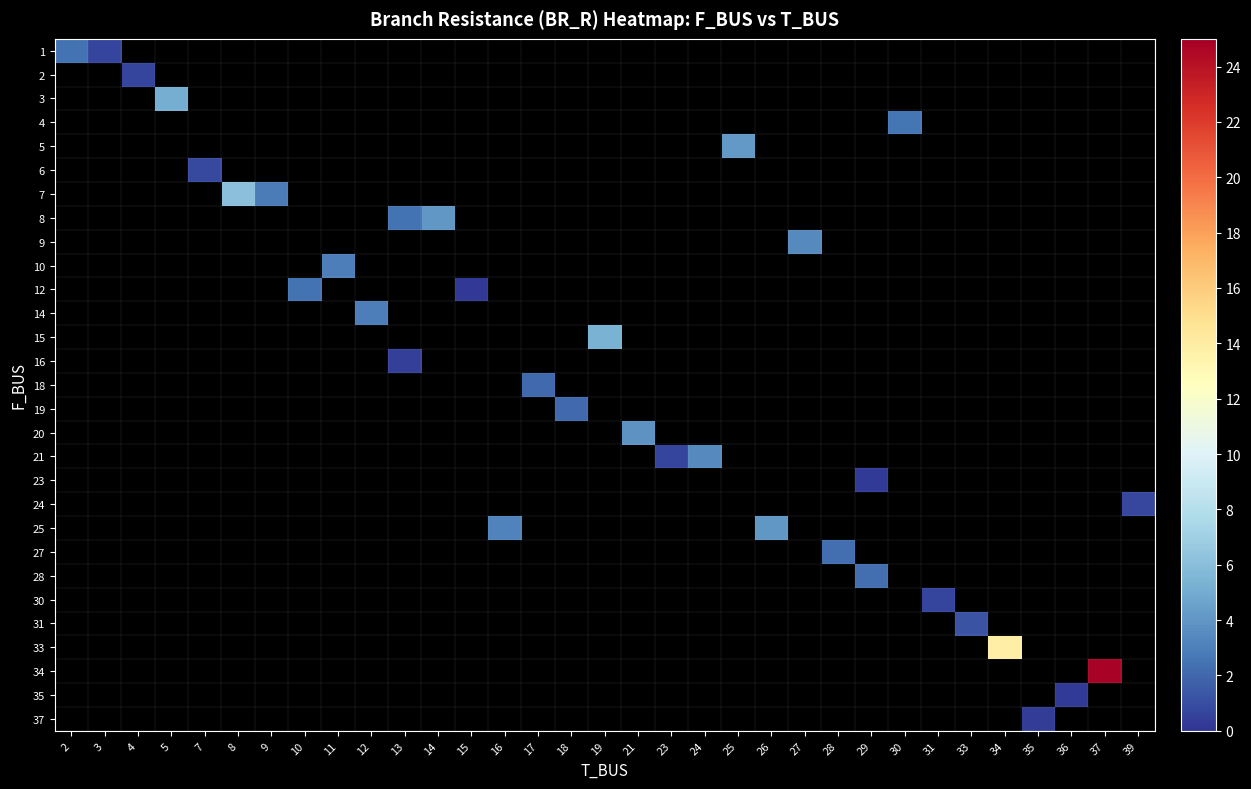

What is the greatest value displayed?

24.8